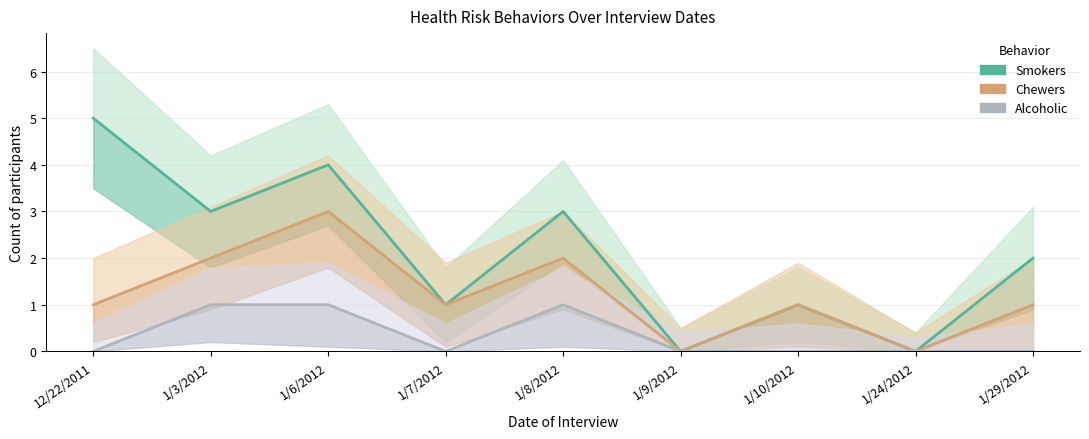

How many Alcoholic values are between 0 and 1?

9